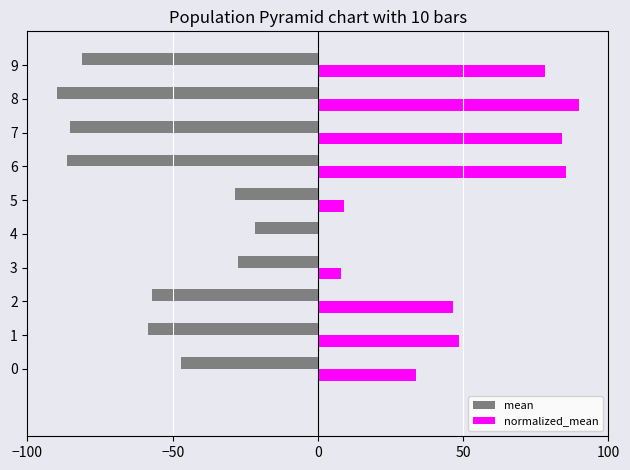

Which category has the highest value across all series?

8